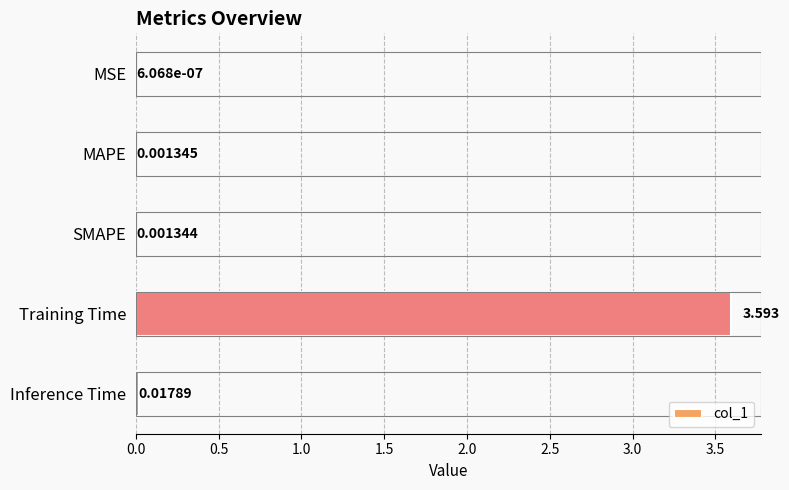

At which label is the value closest to 1?

Inference Time